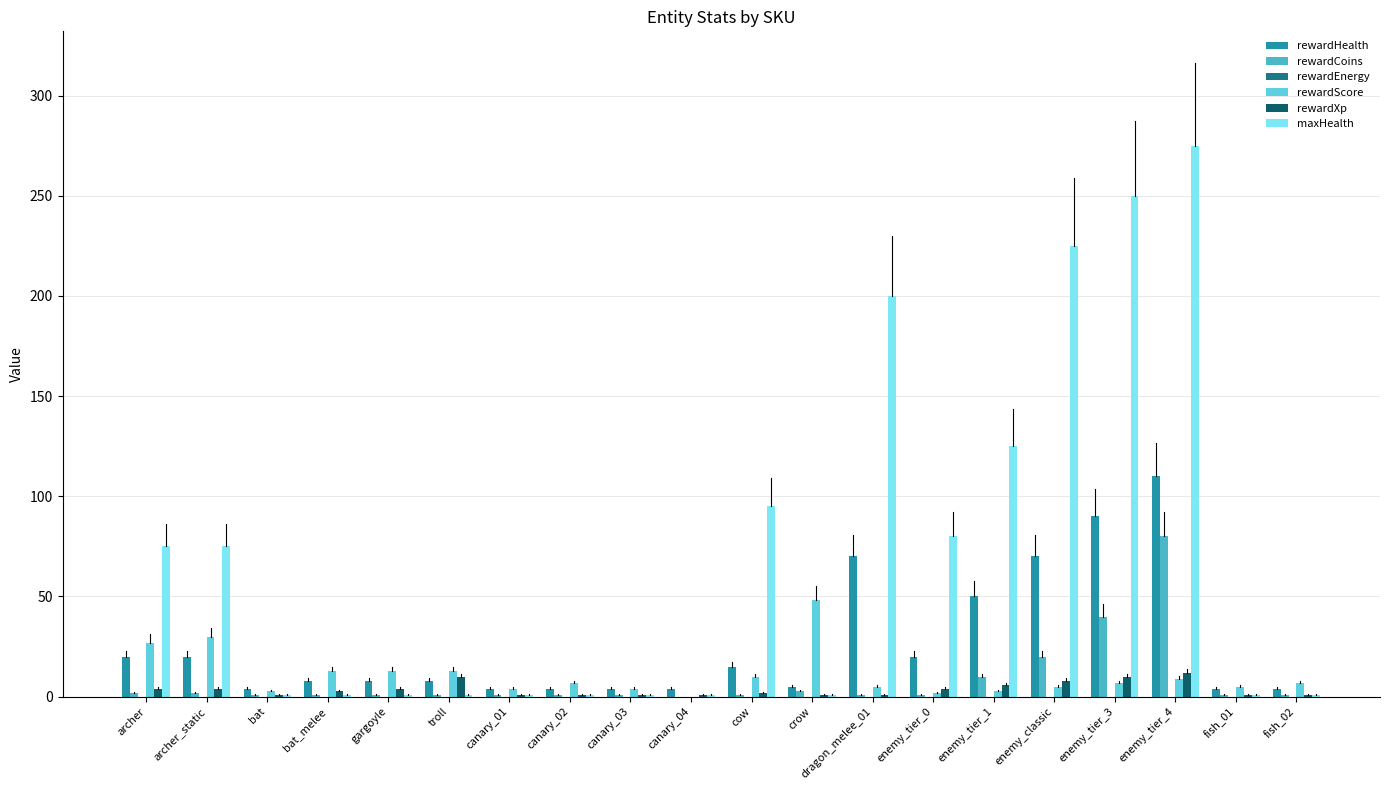

Are the bars grouped side by side (vs. stacked)?

Yes